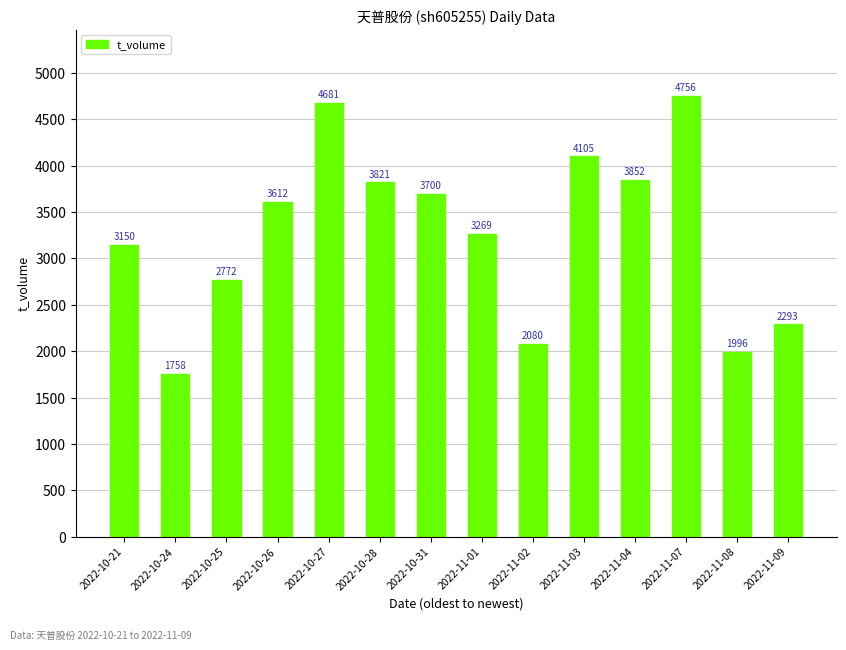

Rank the categories by value from highest to lowest.

2022-11-07, 2022-10-27, 2022-11-03, 2022-11-04, 2022-10-28, 2022-10-31, 2022-10-26, 2022-11-01, 2022-10-21, 2022-10-25, 2022-11-09, 2022-11-02, 2022-11-08, 2022-10-24